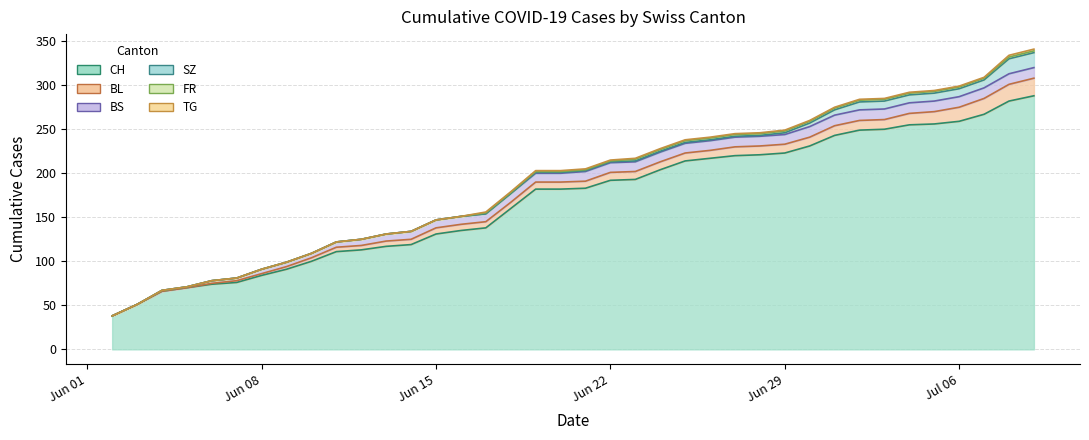

The CH series shows 107 at 2020-07-06. True or false?

False